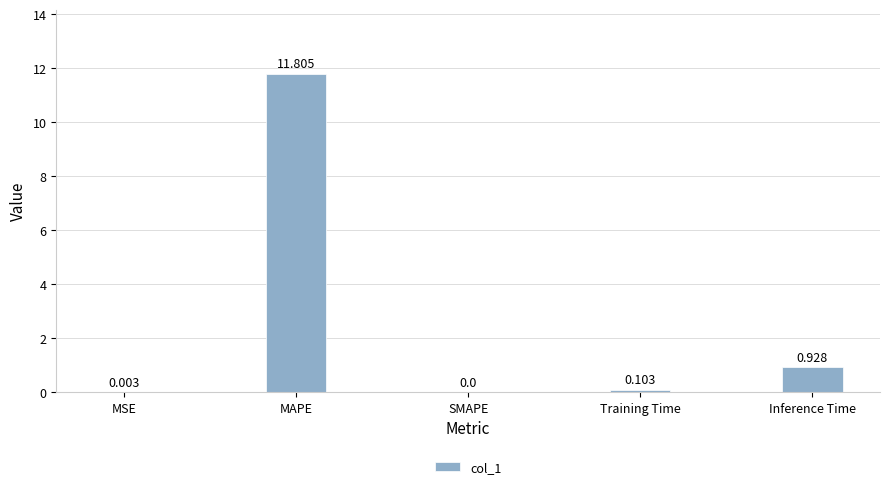

At which label is the value closest to 5?

Inference Time